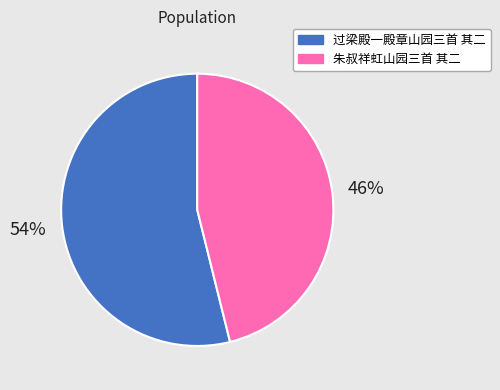

Which category has the smallest portion of the pie?

朱叔祥虹山园三首 其二